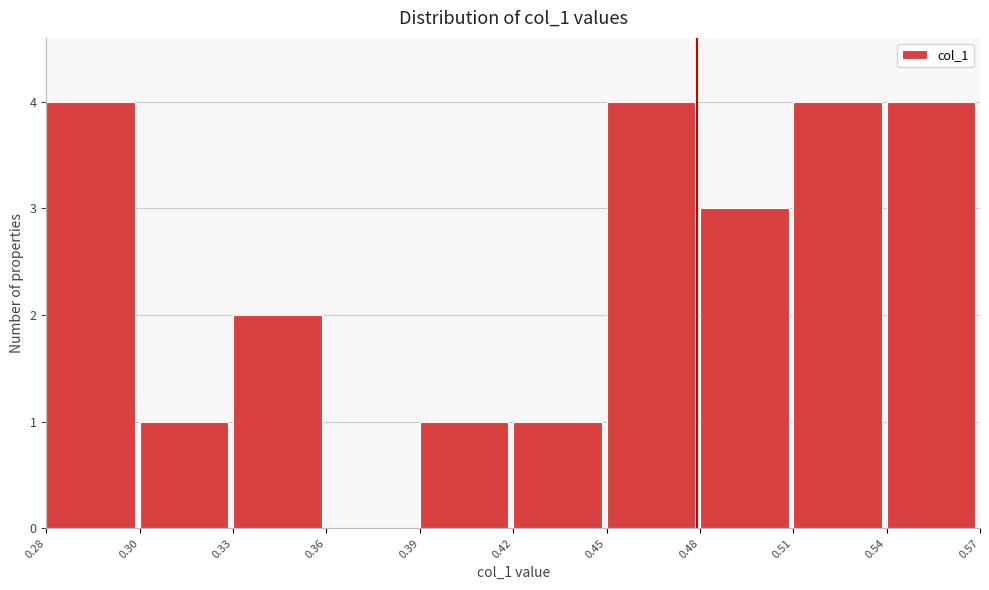

Reading left to right, list all the values displayed in this chart.

0.28=4	0.30=1	0.33=2	0.36=0	0.39=1	0.42=1	0.45=4	0.48=3	0.51=4	0.54=4